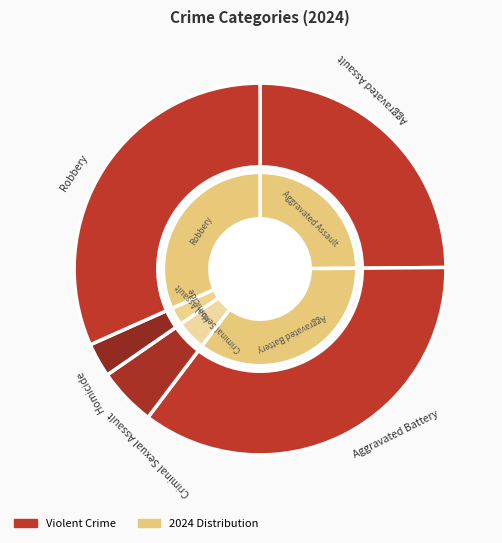

What is the largest slice in the pie chart?

Aggravated Battery